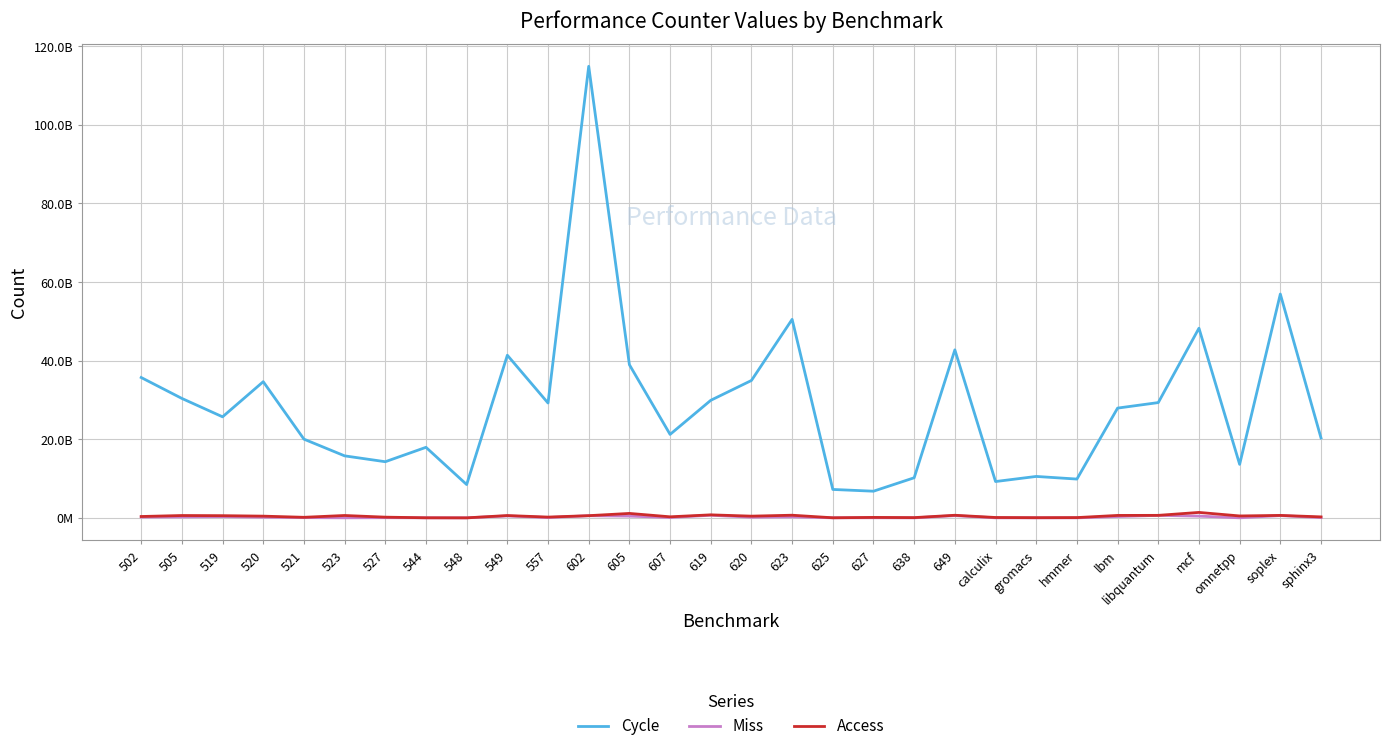

What is the approximate value of Miss at 625?

9711686